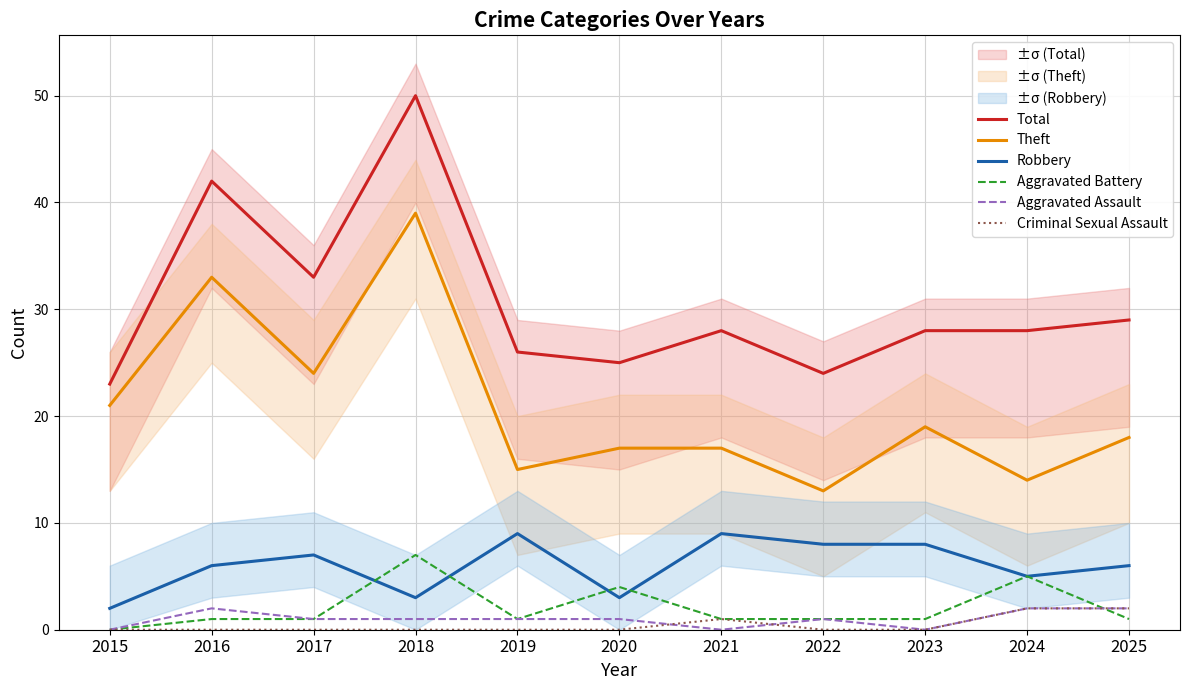

True or false: Total and Criminal Sexual Assault cross at least once.

False